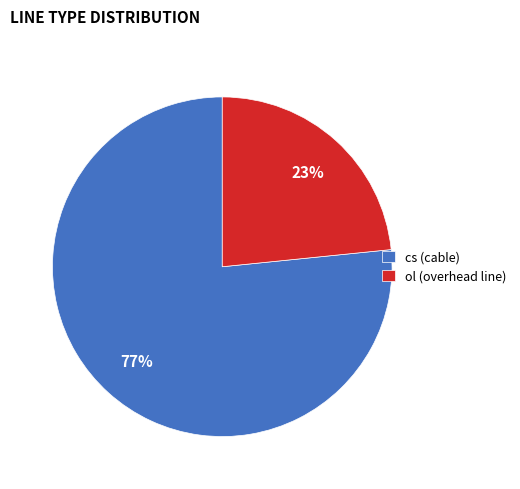

What is the smallest slice in the pie chart?

ol